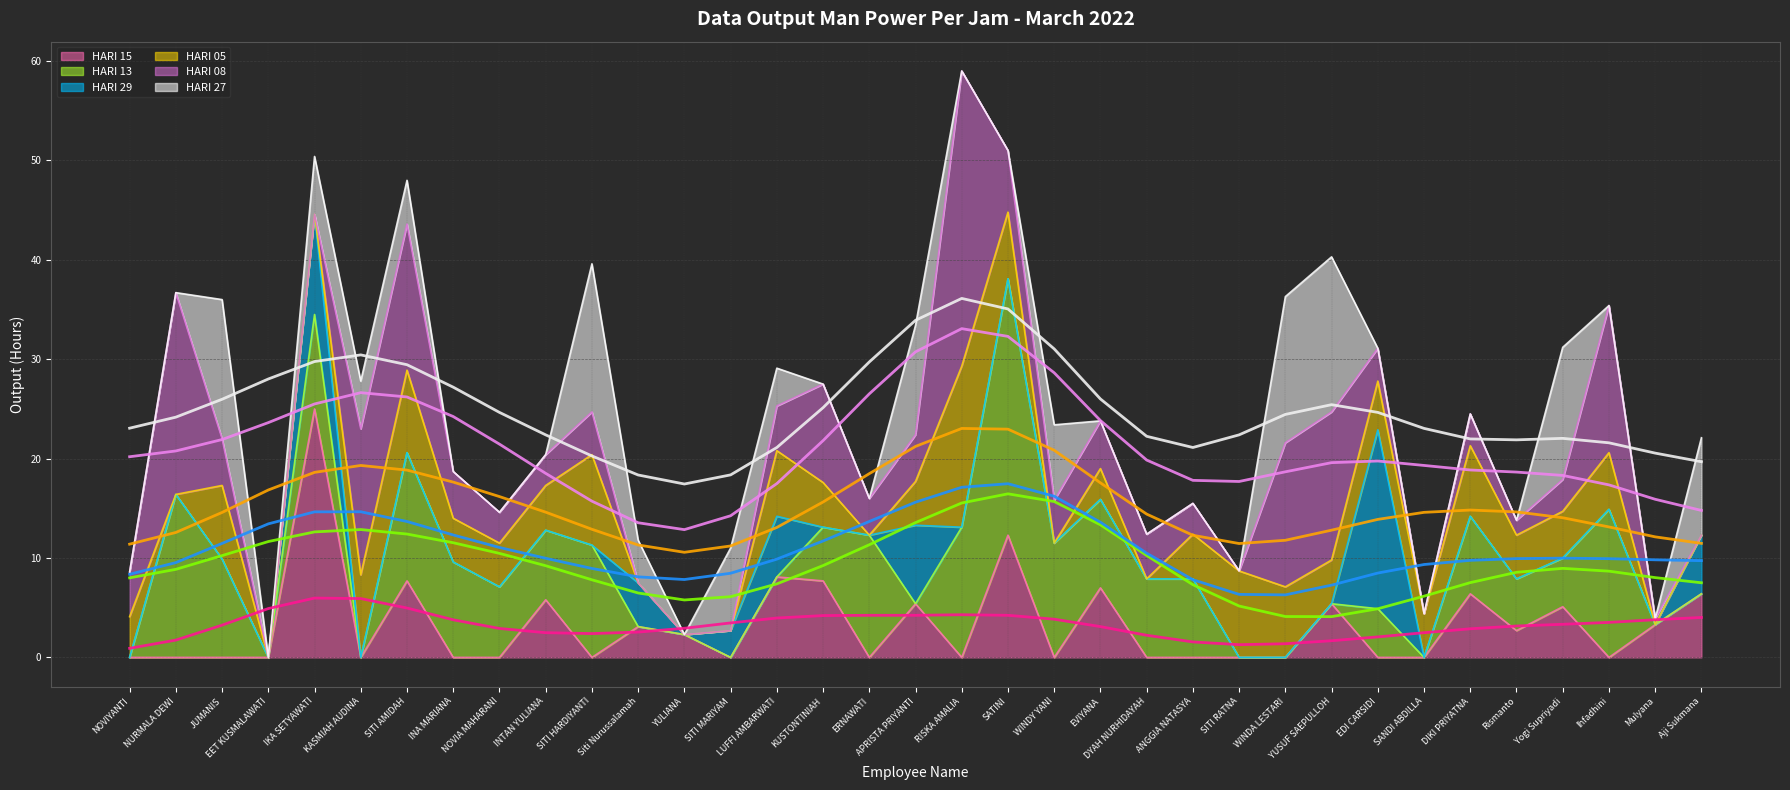

The HARI 15 series shows 9.4 at RISKA AMALIA. True or false?

False